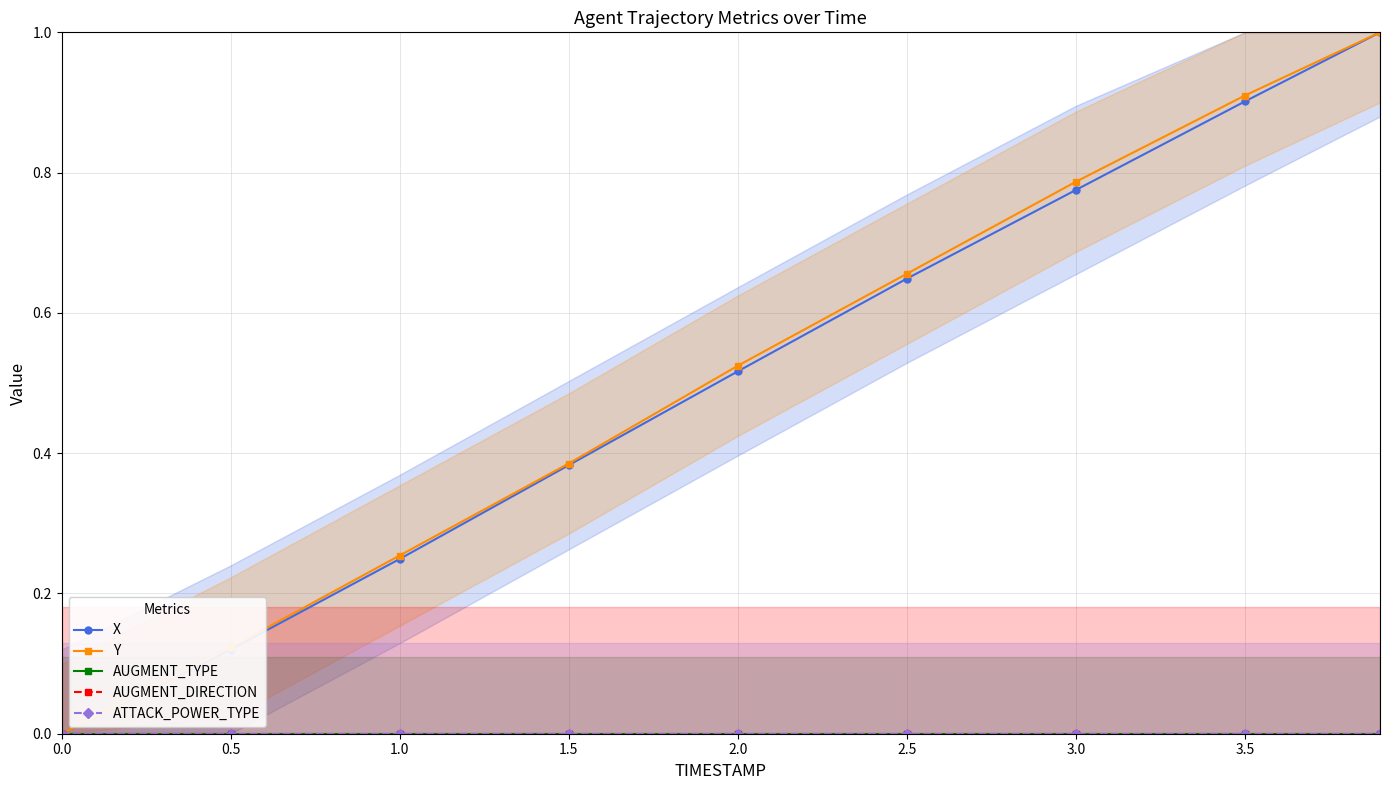

Count the number of data series in this chart.

5